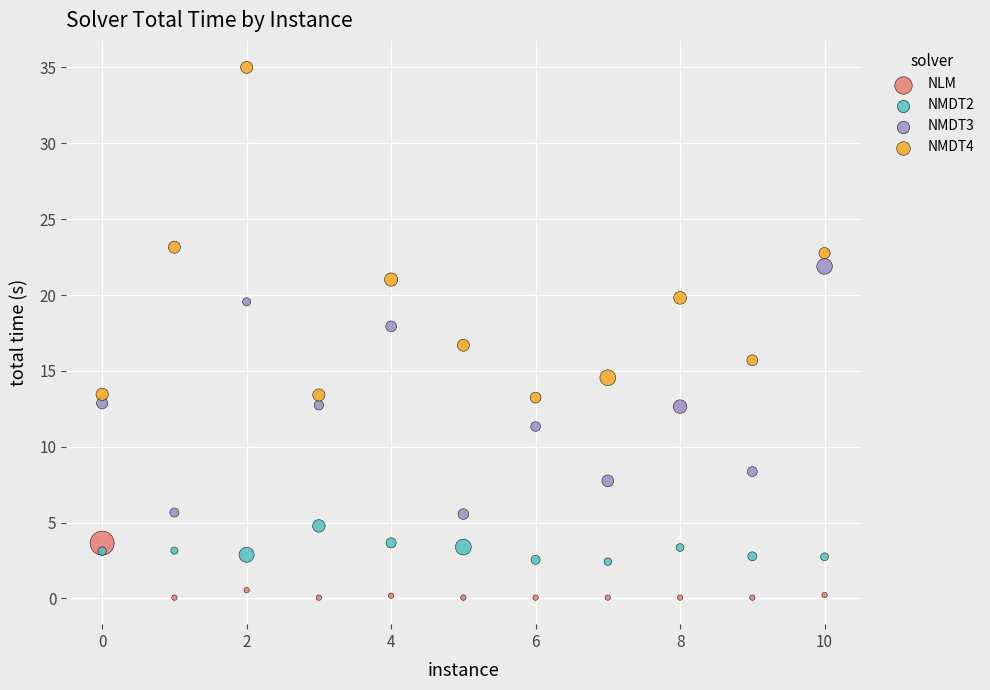

Which series reaches the minimum Y coordinate?

NLM